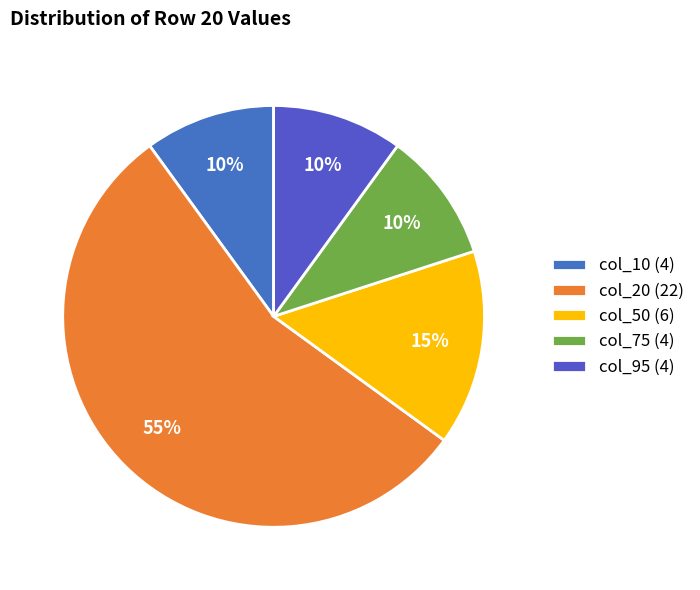

How many slices are in this pie chart?

5